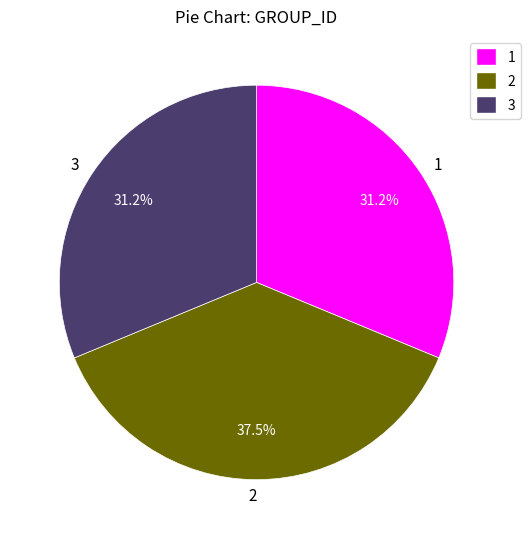

Combined, what portion of the pie is 1 and 3?

62.5%